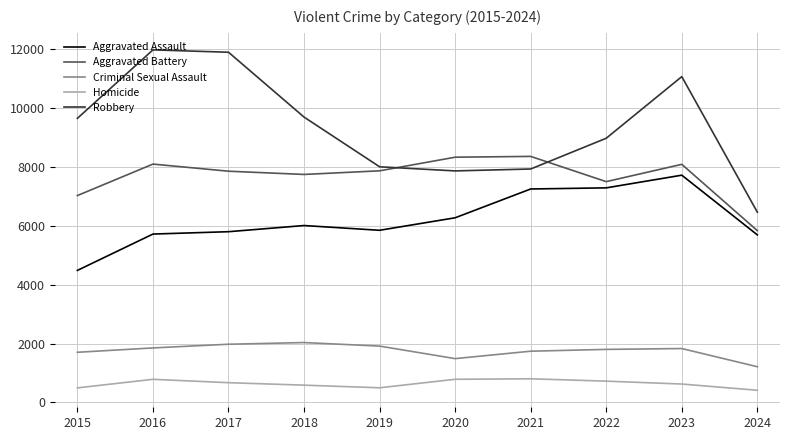

What is the difference between the second highest and second lowest values in the Aggravated Assault series?

1595